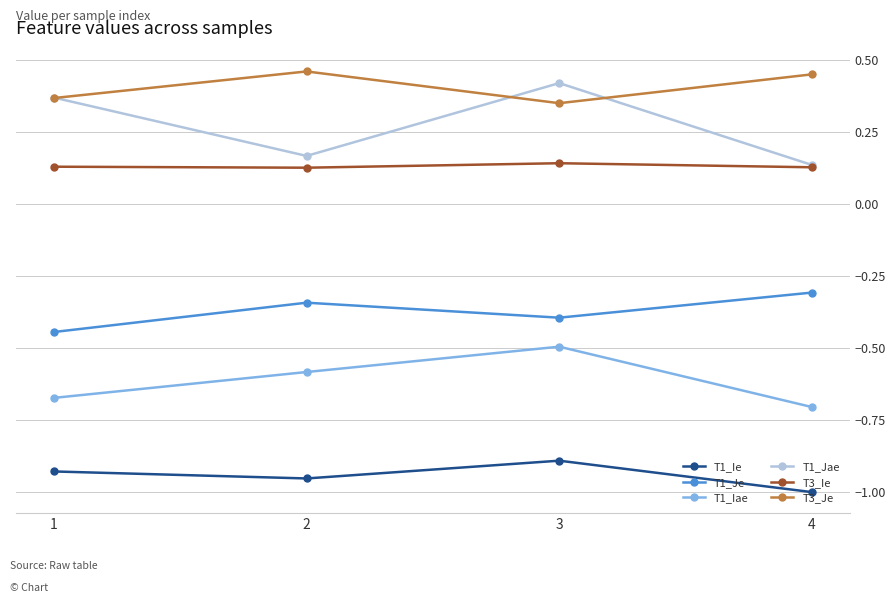

Which series has the widest spread of values?

T1_Jae